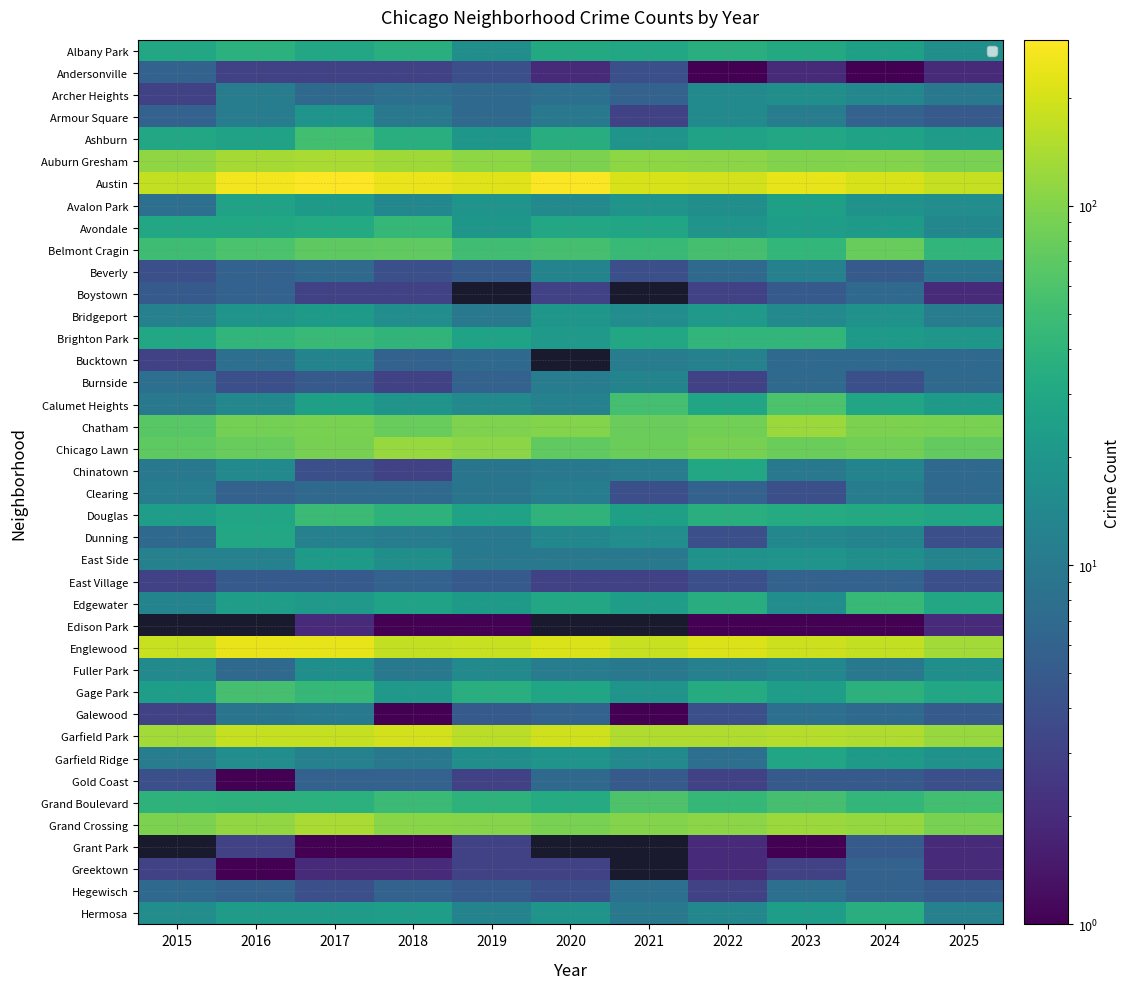

The value of Chatham at 2020 is 170.6. True or false?

False